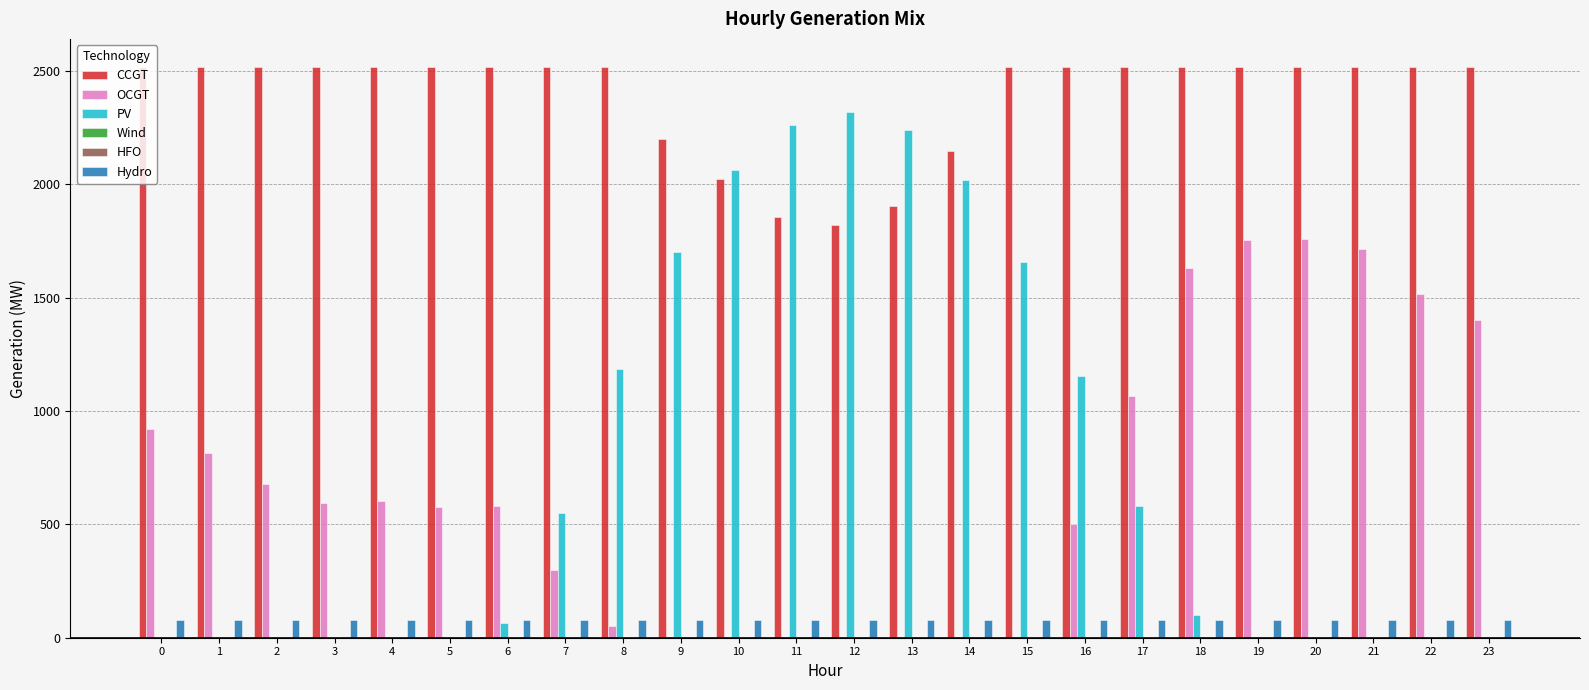

How many bars are there in total?

144